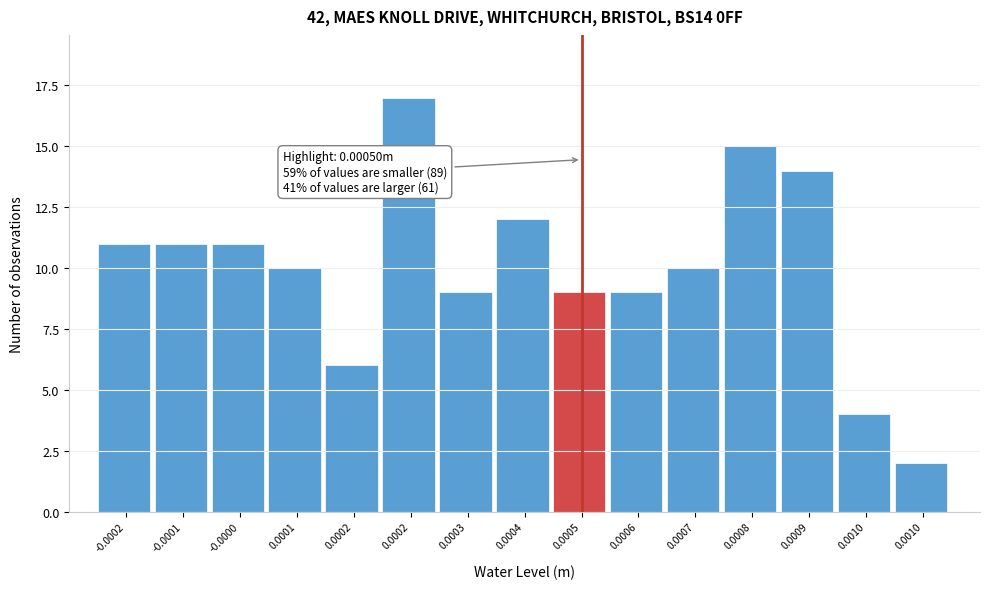

How many distinct data groups are displayed?

1